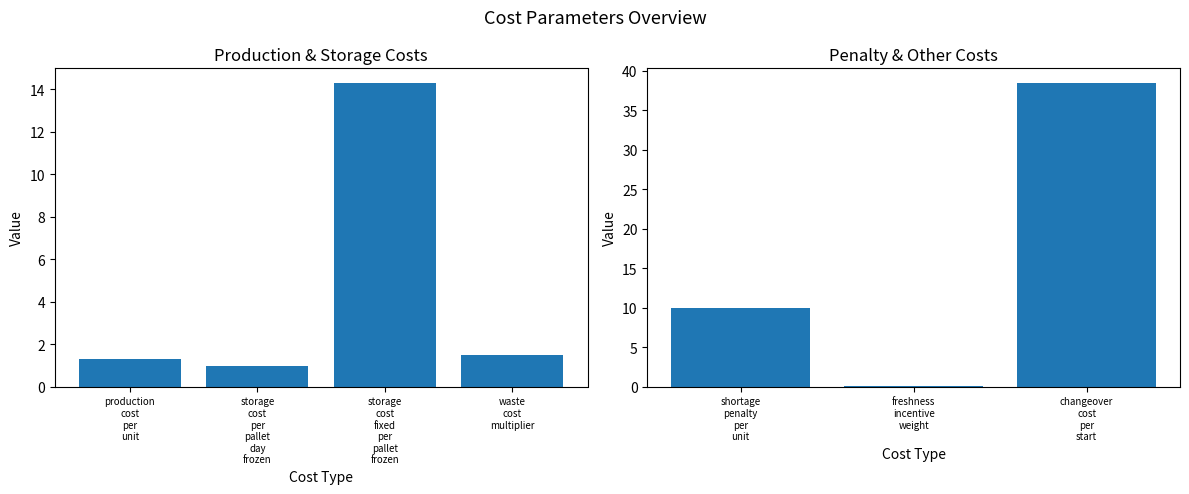

What is the greatest value displayed?

38.4